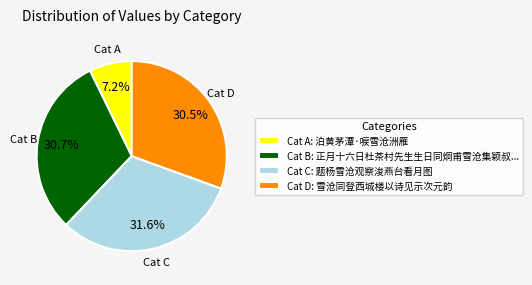

How much of the chart is everything except Cat B: 正月十六日杜茶村先生生日同炯甫雪沧集颖叔...?

69.3%